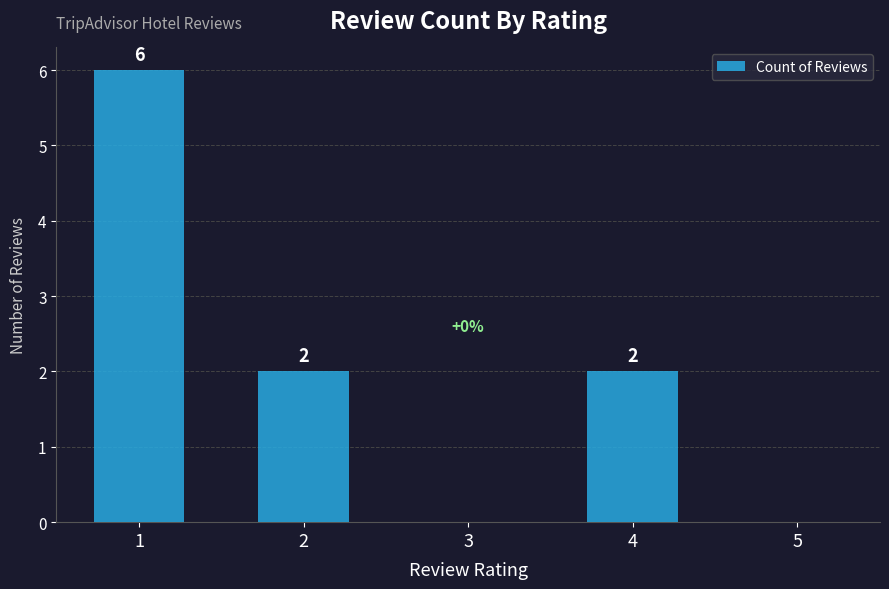

What is the sum of all values?

10